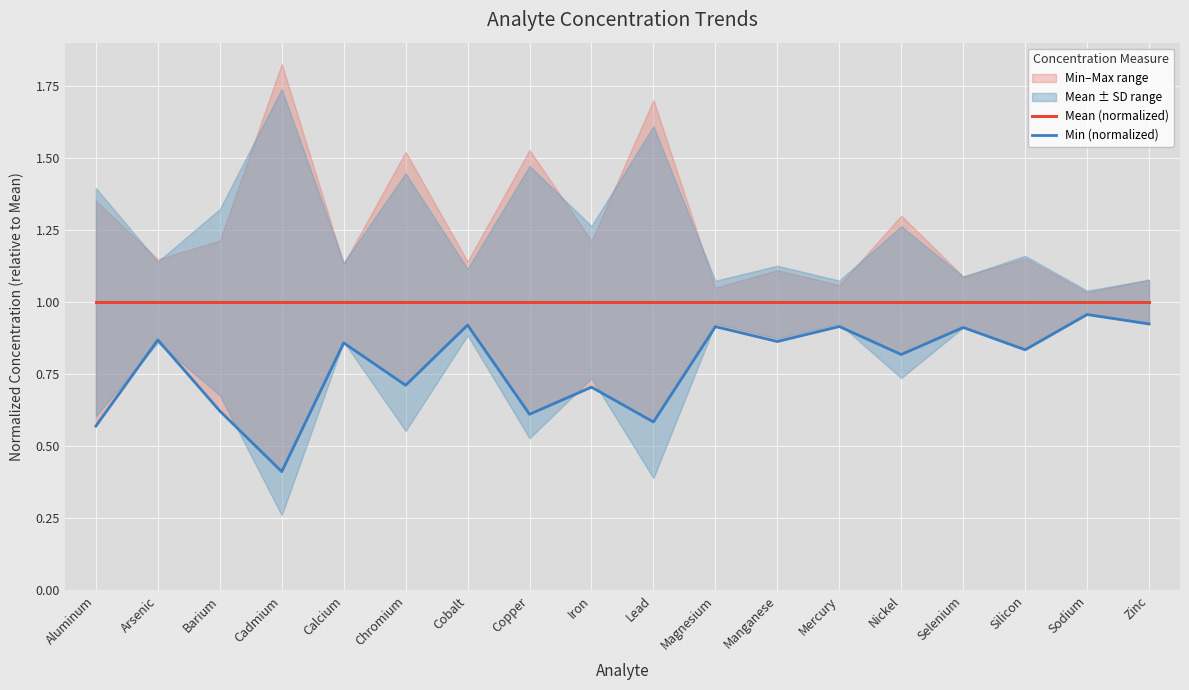

True or false: Mean (normalized) has a value of 1.5 at Selenium.

False